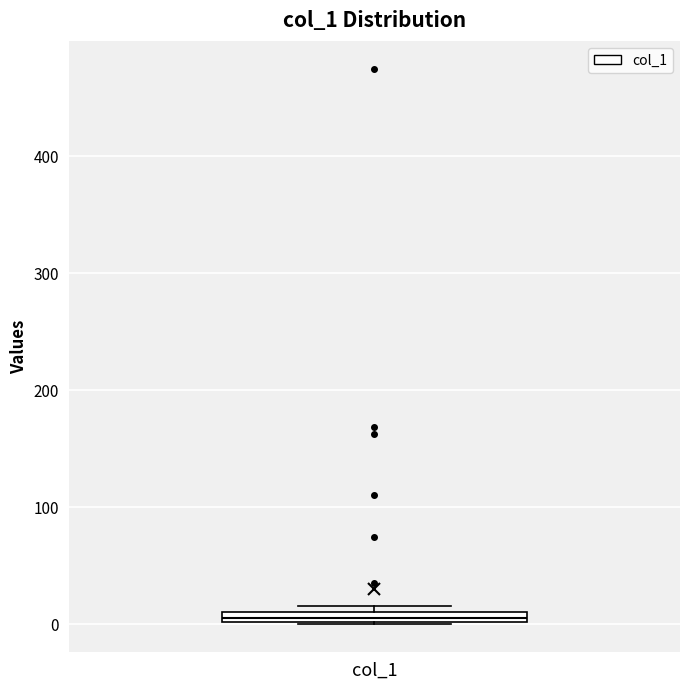

Where is the upper edge of the box for col_1 on the y-axis? The values are not printed on the chart, so give them approximately, as read against the axis.

10